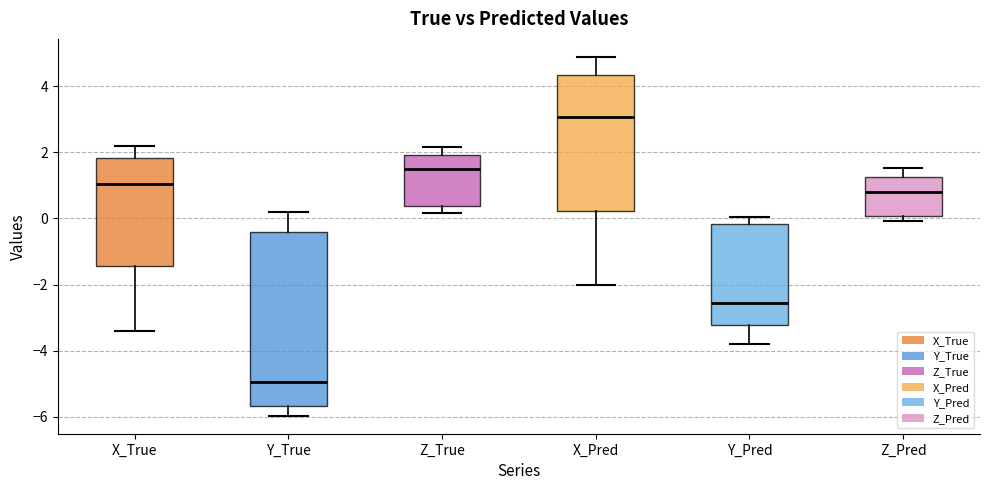

Where does the lower whisker of the box for Z_True end on the y-axis? The values are not printed on the chart, so give them approximately, as read against the axis.

0.2